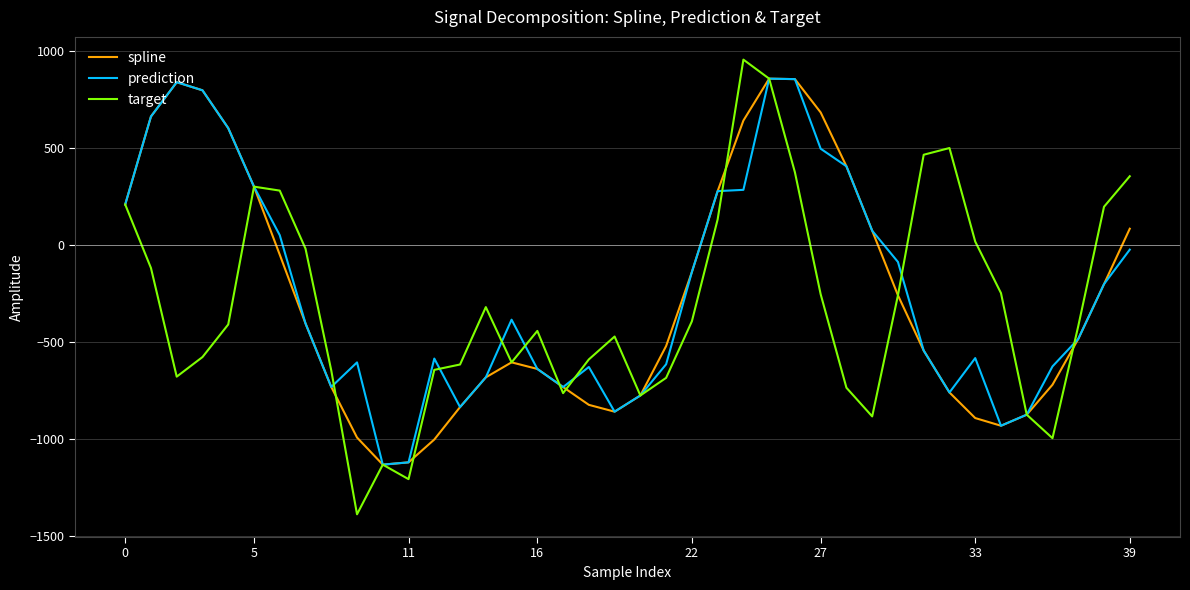

What is the maximum value for target?

957.7